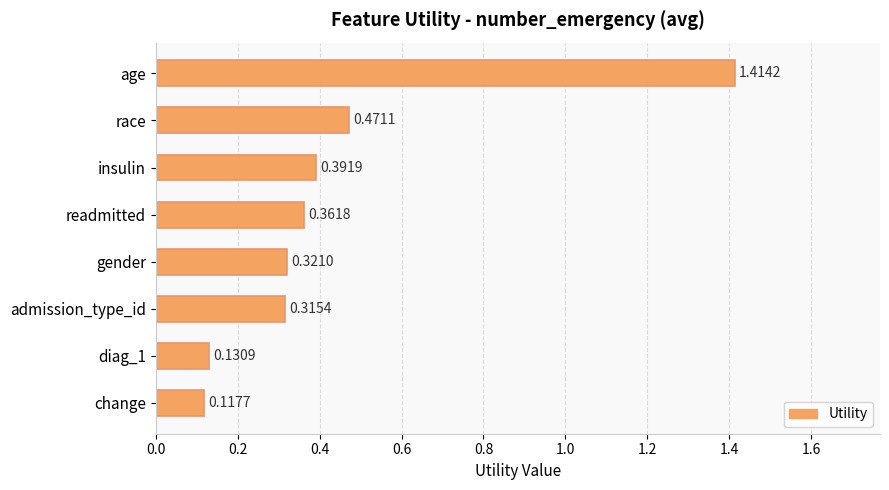

List the labels in order of value, largest first.

age, race, insulin, readmitted, gender, admission_type_id, diag_1, change